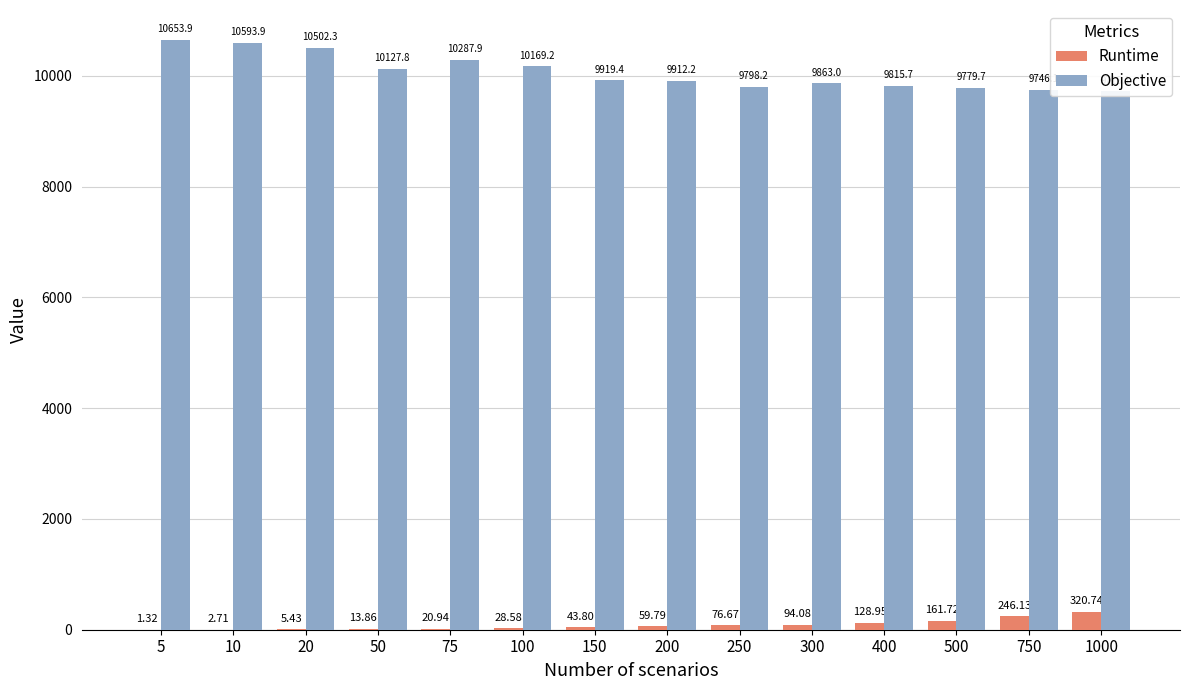

At which category is the sum across all series the highest?

5